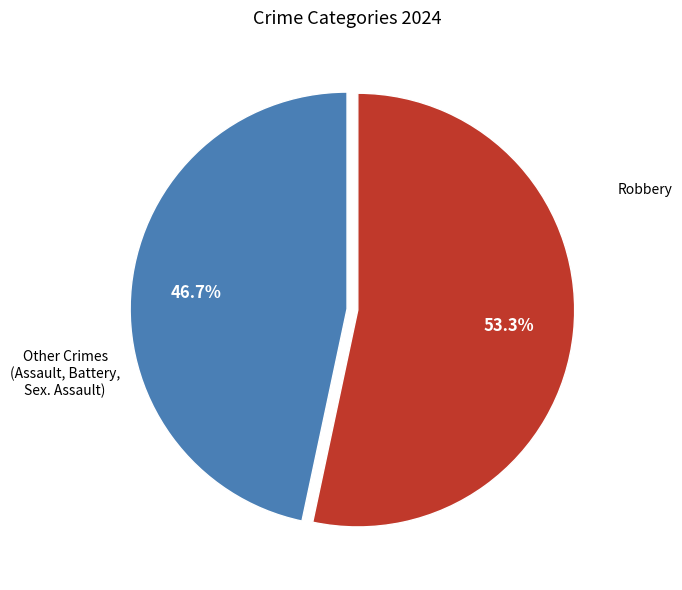

Does any single category account for the majority?

Yes